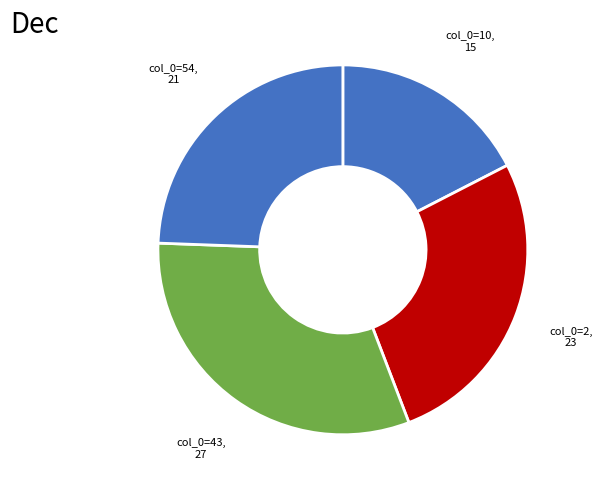

Count the number of slices in the pie.

4